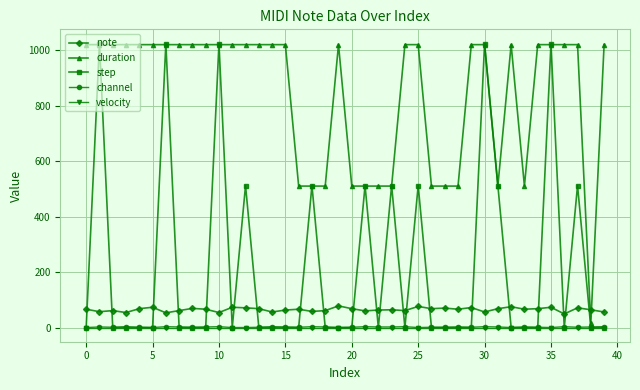

Which series has the widest spread of values?

step